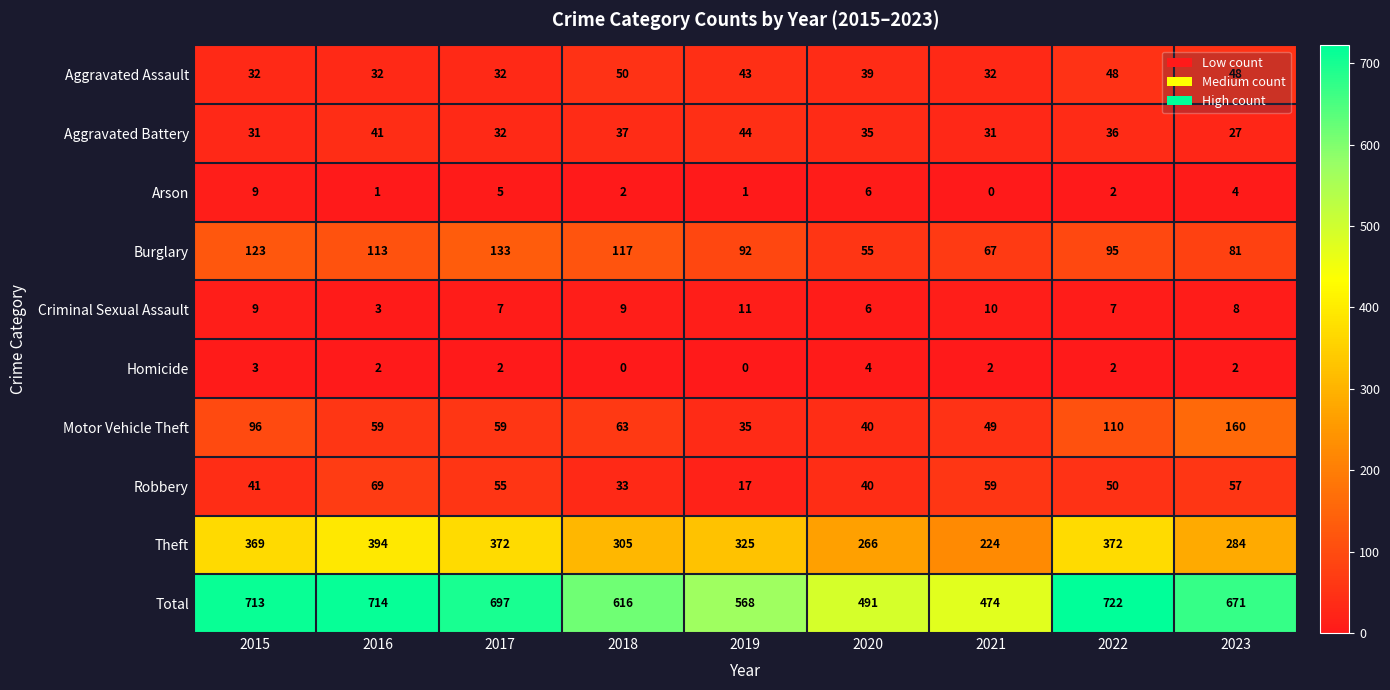

How many data points does each series have?

9